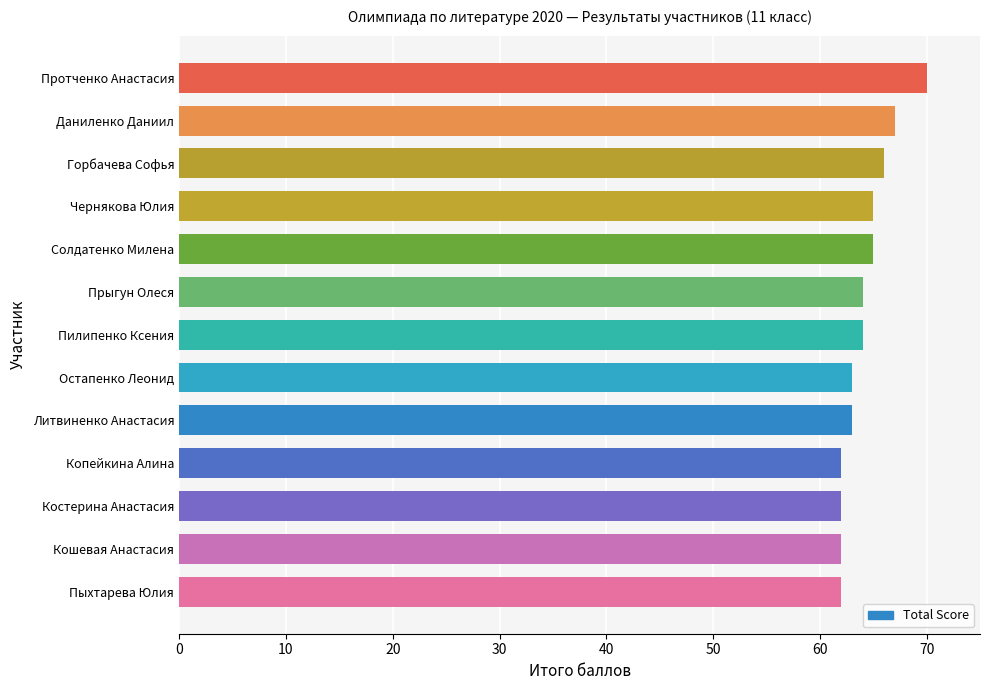

At which label is the value closest to 66?

Горбачева Софья